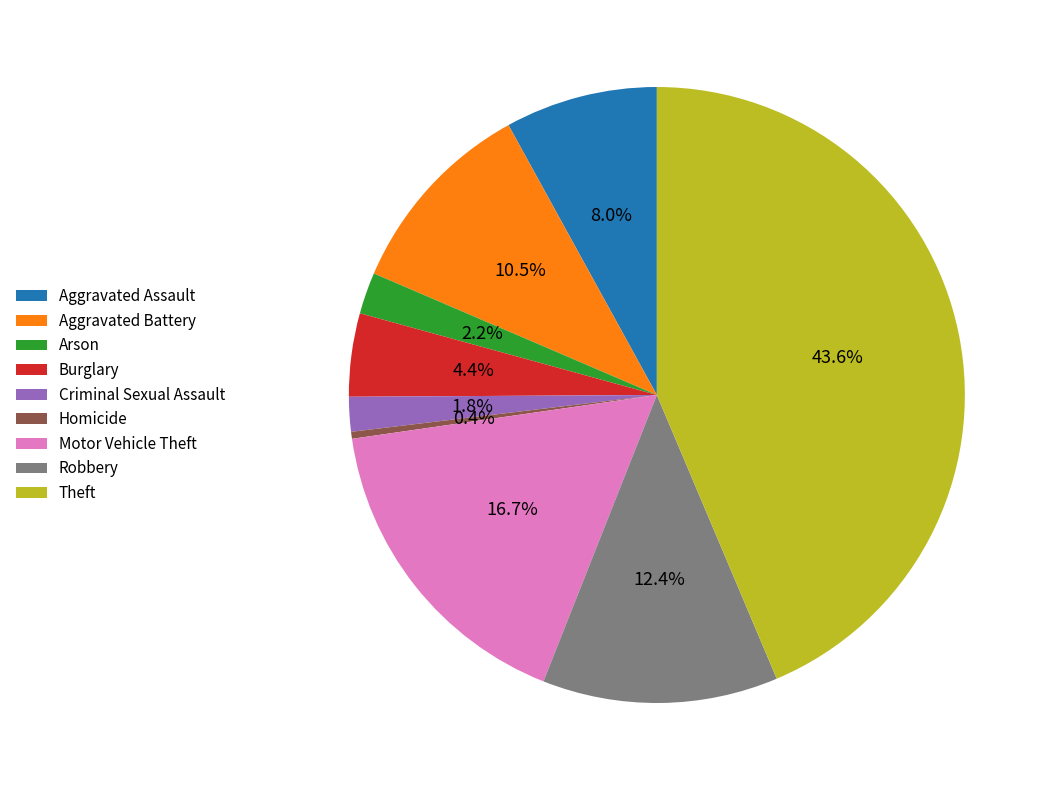

Count the number of slices in the pie.

9